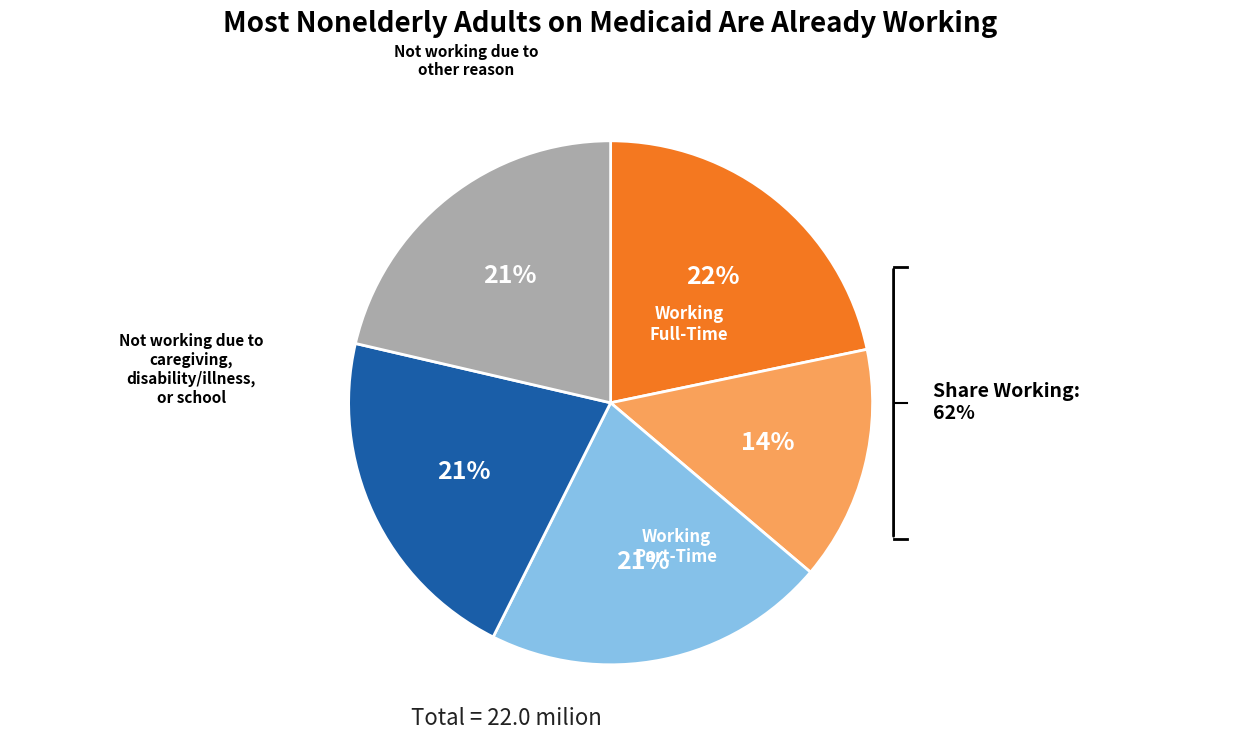

Combined, what portion of the pie is /F52 and /F52?

42.7%